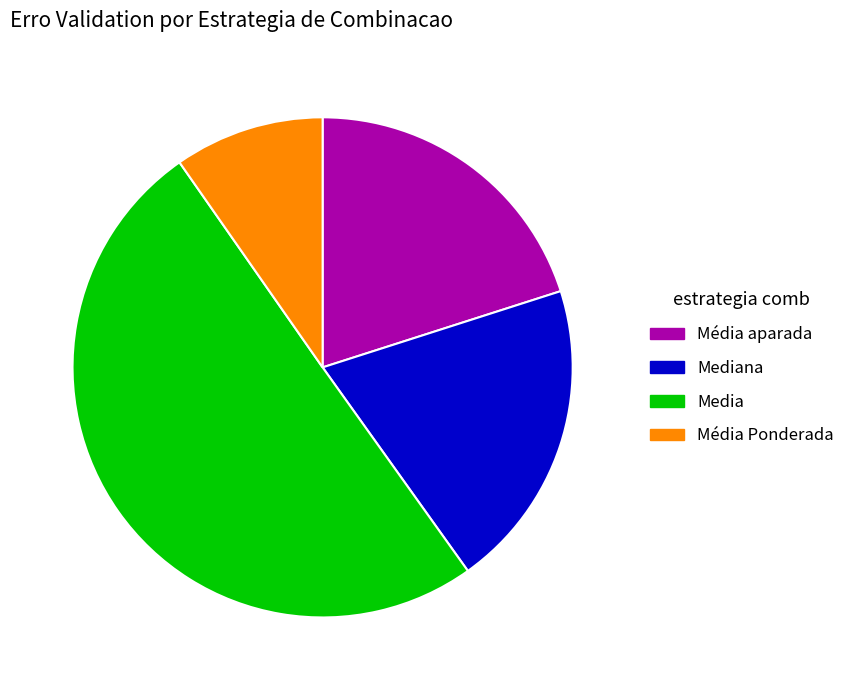

How many slices are in this pie chart?

4